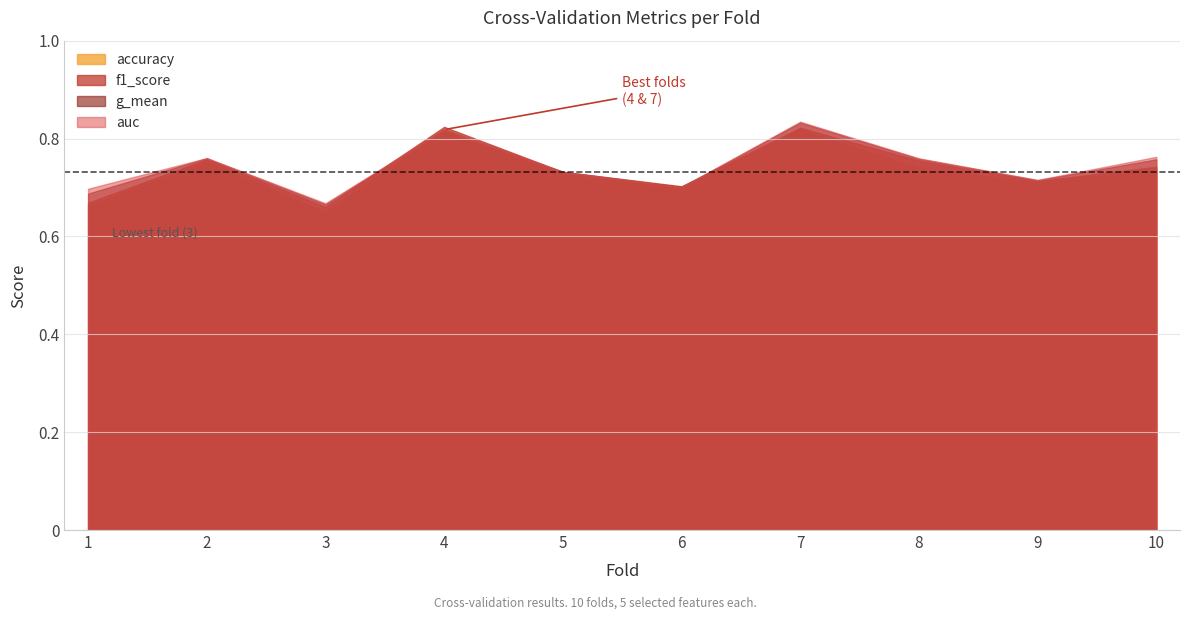

Does the chart display data point markers on the line(s)?

No